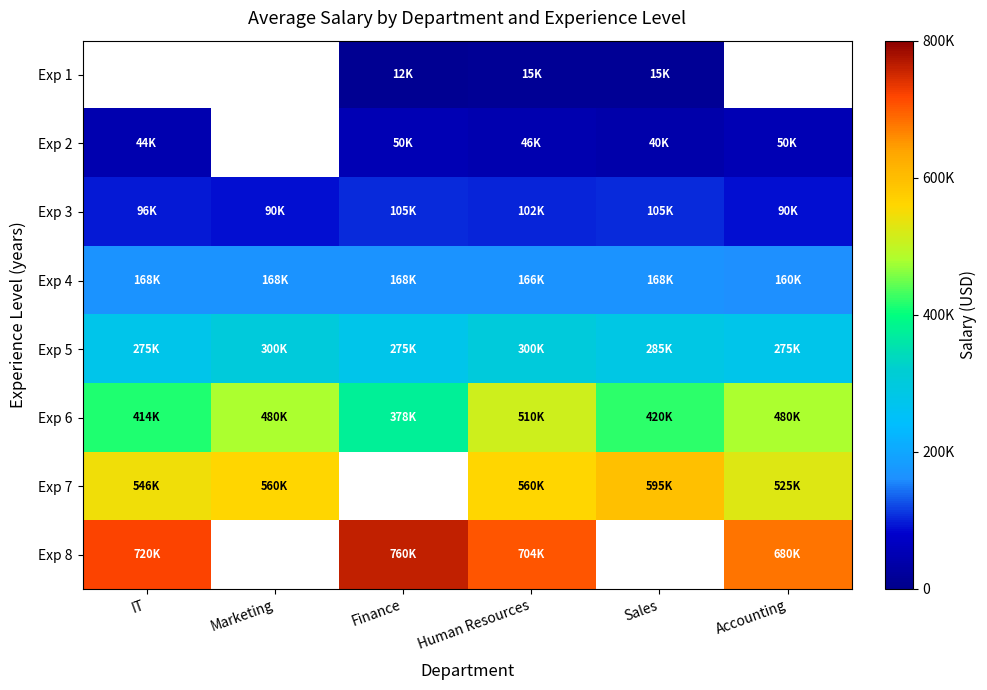

What is the difference between the maximum and minimum values in the Exp 7 series?

70000.0